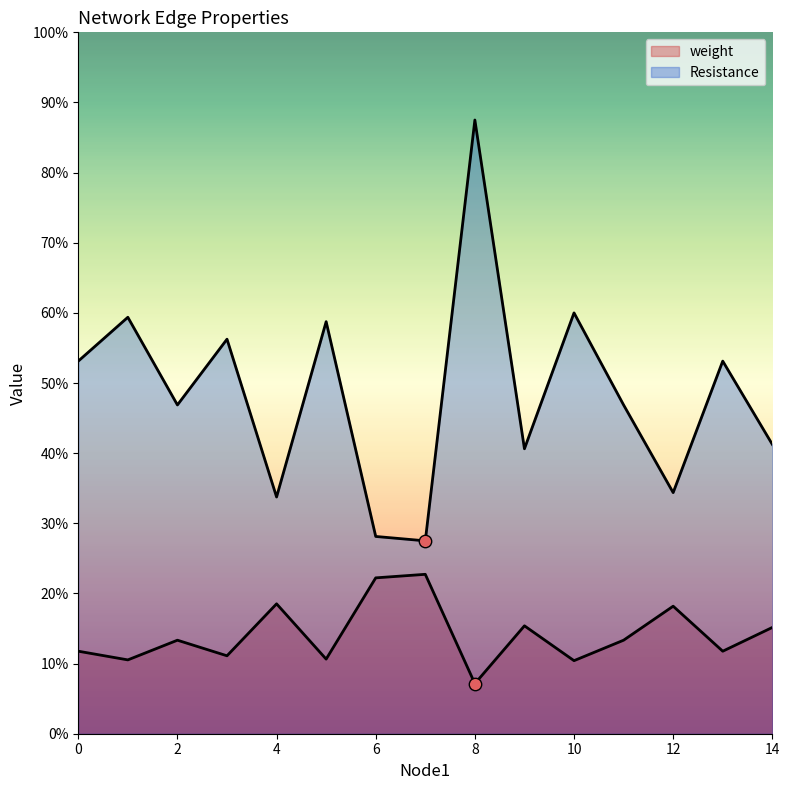

Which series reaches the minimum Y coordinate?

weight